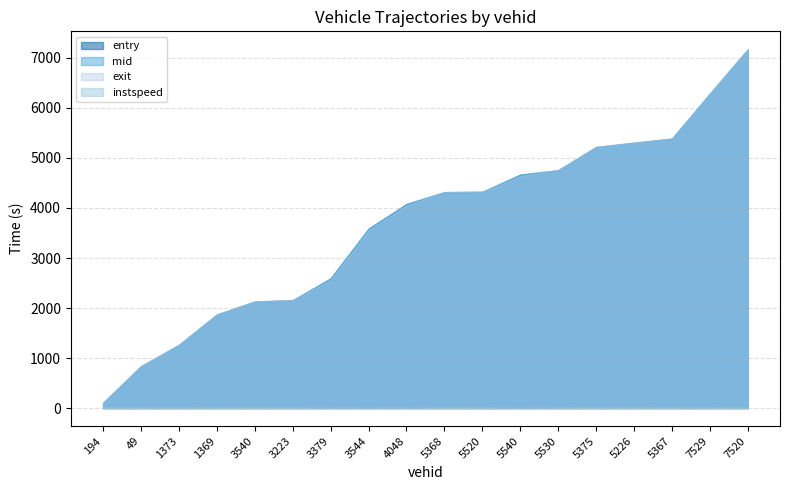

Reading right to left, transcribe all the data shown in this chart.

entry: 7520=7167.3	7529=6281.8	5367=5383.9	5226=5303.5	5375=5217.3	5530=4753.8	5540=4664.7	5520=4322.9	5368=4315.1	4048=4078.4	3544=3585.1	3379=2591.4	3223=2155.4	3540=2129.3	1369=1869.7	1373=1262.0	49=836.2	194=103.9
mid: 7520=7169.3	7529=6284.0	5367=5386.1	5226=5305.5	5375=5219.1	5530=4756.3	5540=4667.0	5520=4325.4	5368=4317.2	4048=4080.2	3544=3587.2	3379=2593.6	3223=2157.5	3540=2131.3	1369=1871.6	1373=1264.5	49=838.3	194=106.4
exit: 7520=7172.2	7529=6287.1	5367=5389.1	5226=5308.1	5375=5221.8	5530=4759.0	5540=4639.9	5520=4328.2	5368=4320.1	4048=4052.9	3544=3560.1	3379=2566.2	3223=2160.8	3540=2134.2	1369=1874.2	1373=1267.3	49=841.0	194=109.1
instspeed: 7520=13.8	7529=11.6	5367=11.5	5226=12.8	5375=13.8	5530=11.1	5540=5.0	5520=13.7	5368=12.0	4048=5.0	3544=5.0	3379=5.0	3223=12.1	3540=12.3	1369=13.7	1373=11.0	49=12.3	194=11.4